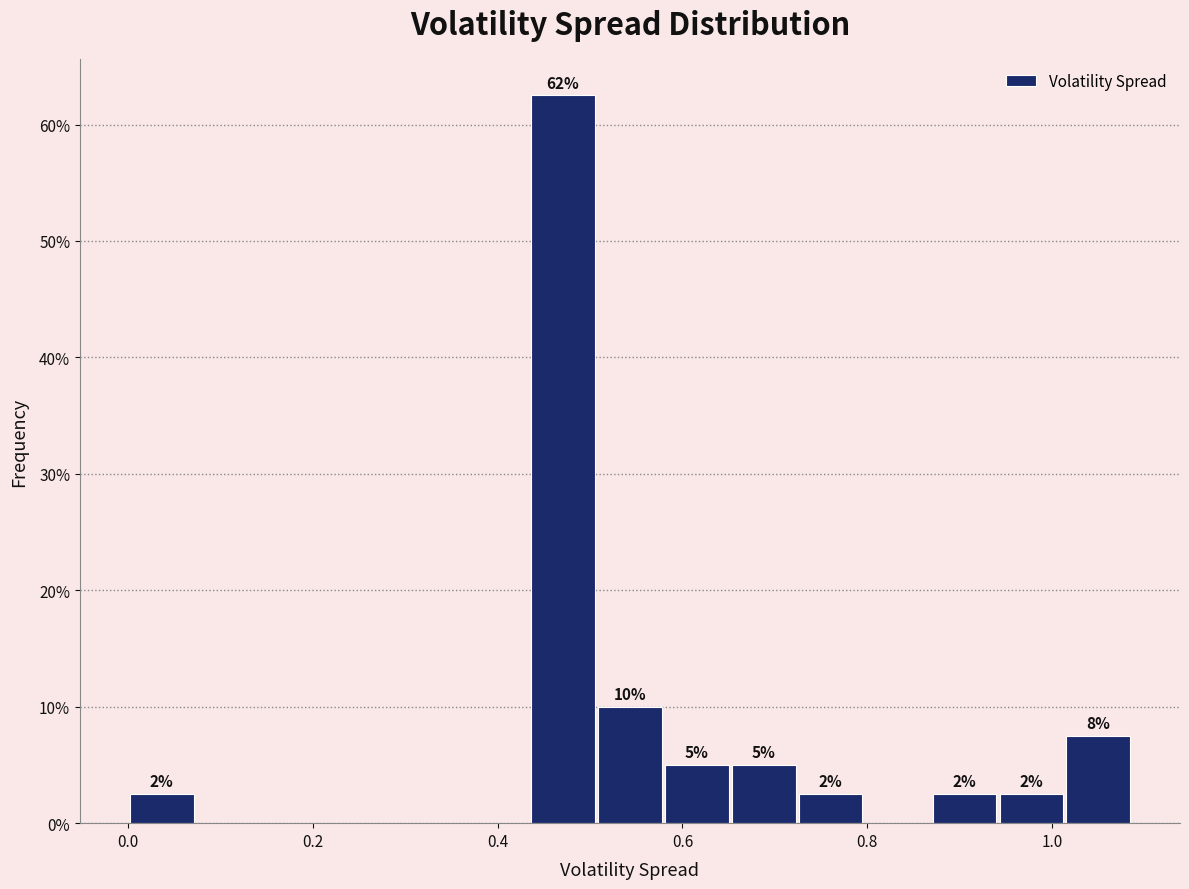

Around what value on the x-axis is the tallest bar? Give the approximate position of its centre, as read against the axis.

0.48